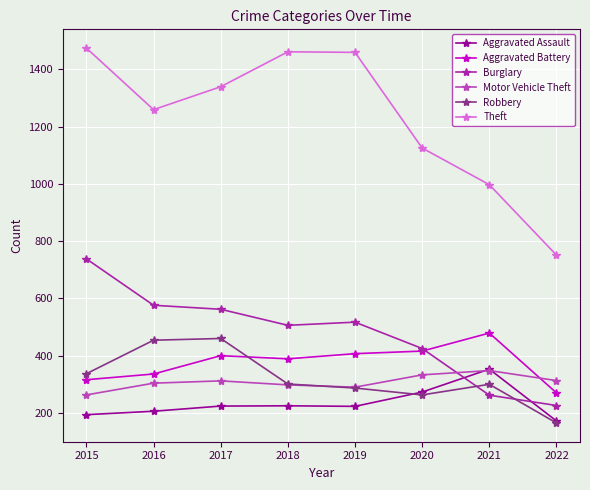

What is the sum of all Aggravated Battery values?

3013